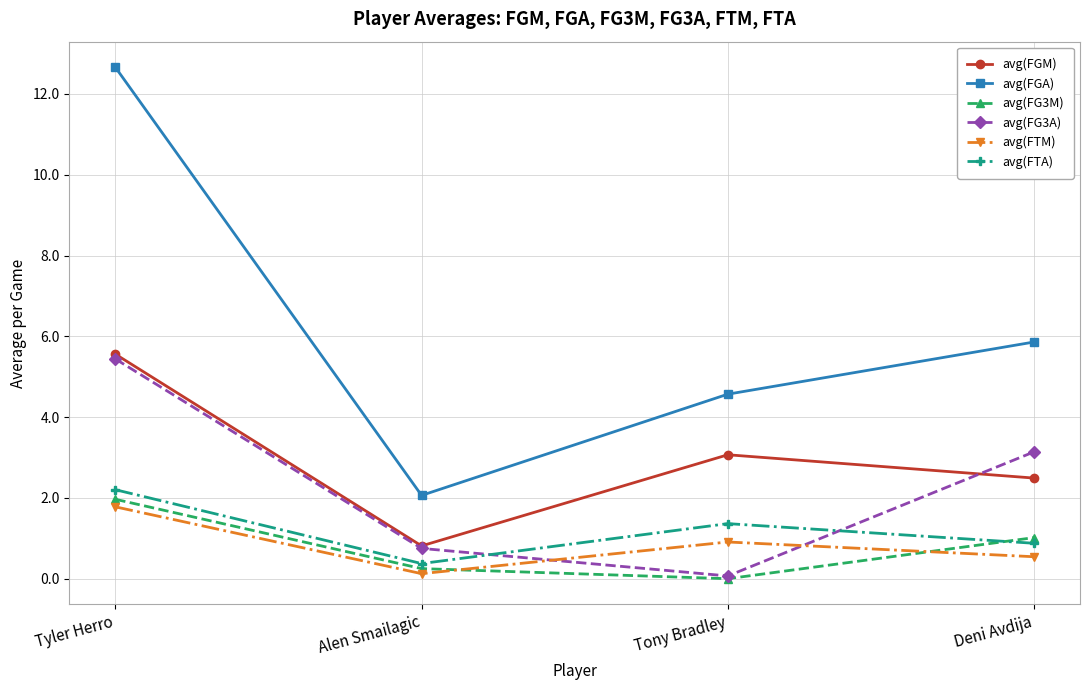

List the labels in order of avg(FG3M) value, largest first.

Tyler Herro, Deni Avdija, Alen Smailagic, Tony Bradley